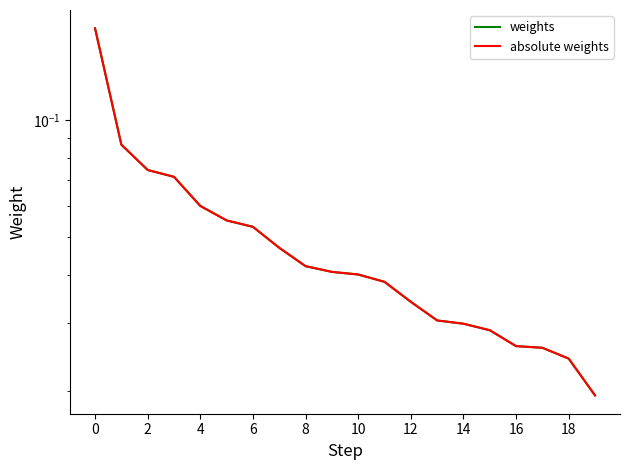

Is the value of absolute weights at 6 greater than the value of weights at 8?

Yes